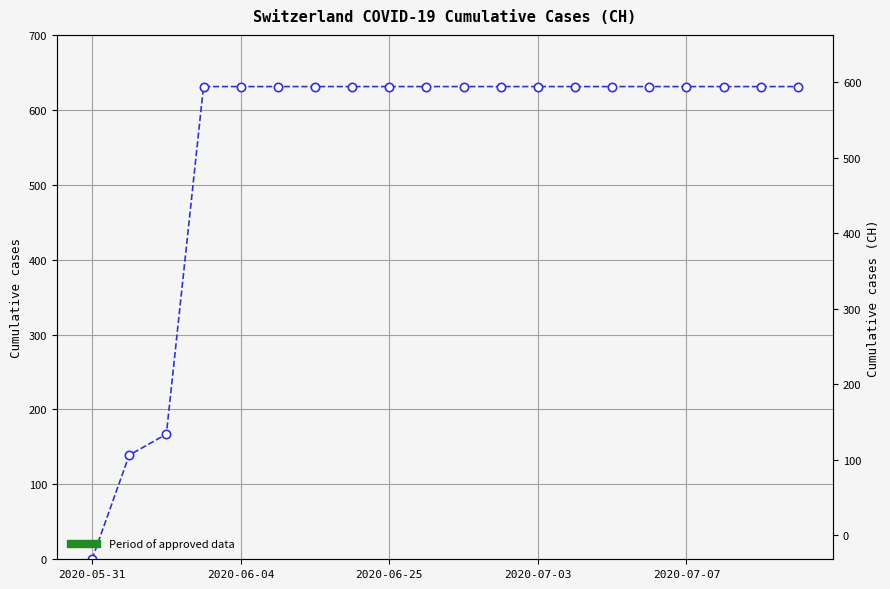

What value does the data have at 13, to the nearest 10?

630